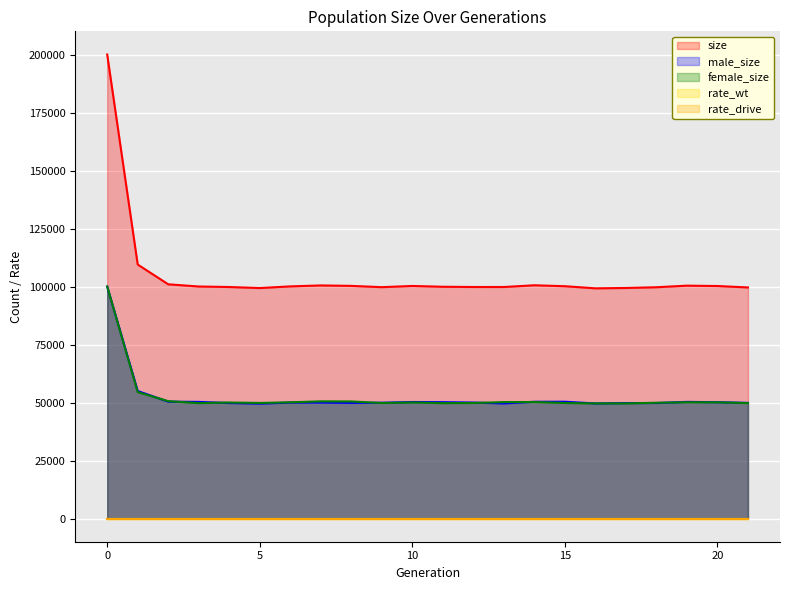

Rank the categories by female_size value from lowest to highest.

17, 16, 11, 3, 21, 15, 12, 9, 5, 18, 4, 10, 20, 6, 19, 13, 14, 8, 7, 2, 1, 0